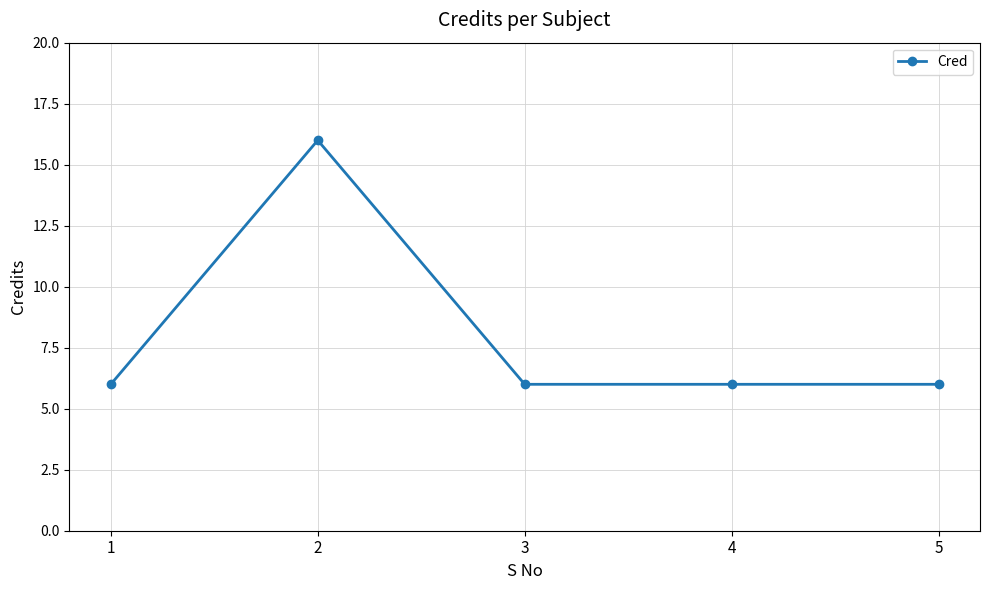

What is the difference between the maximum and minimum values?

10